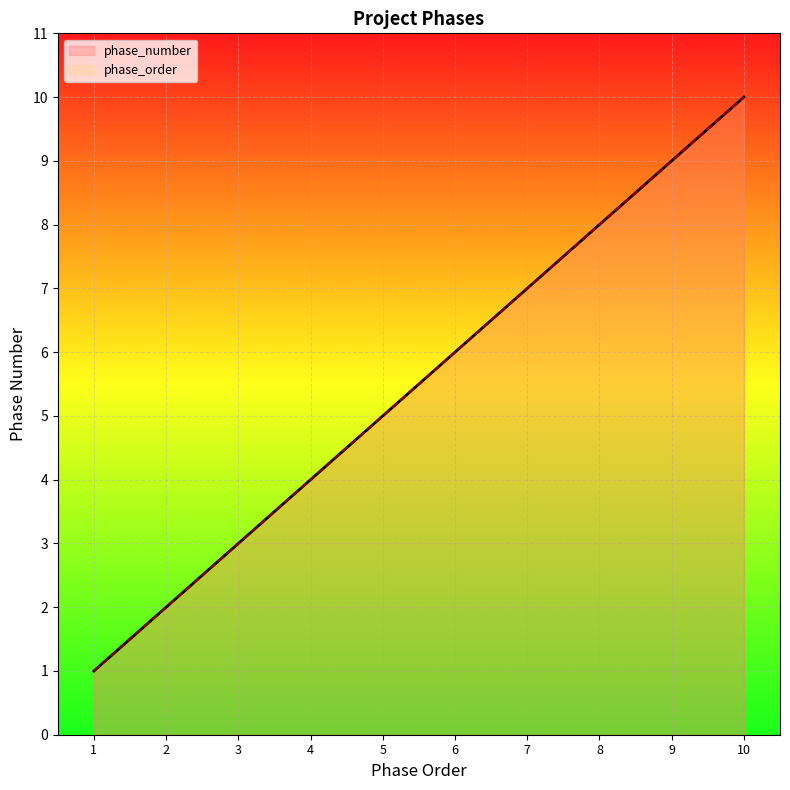

True or false: phase_number has a value of 5 at 5.

True